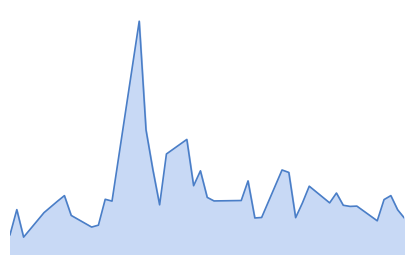

How many interior local peaks (higher than both neighbors) does the data have?

12